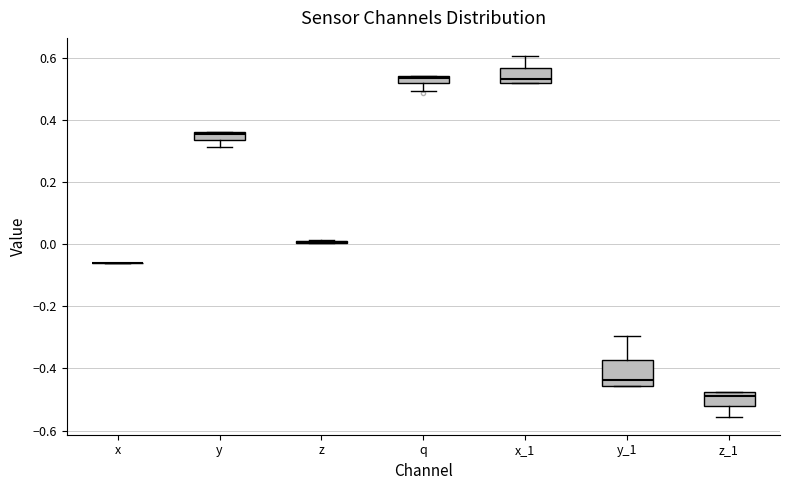

Where is the upper edge of the box for q on the y-axis? The values are not printed on the chart, so give them approximately, as read against the axis.

0.54